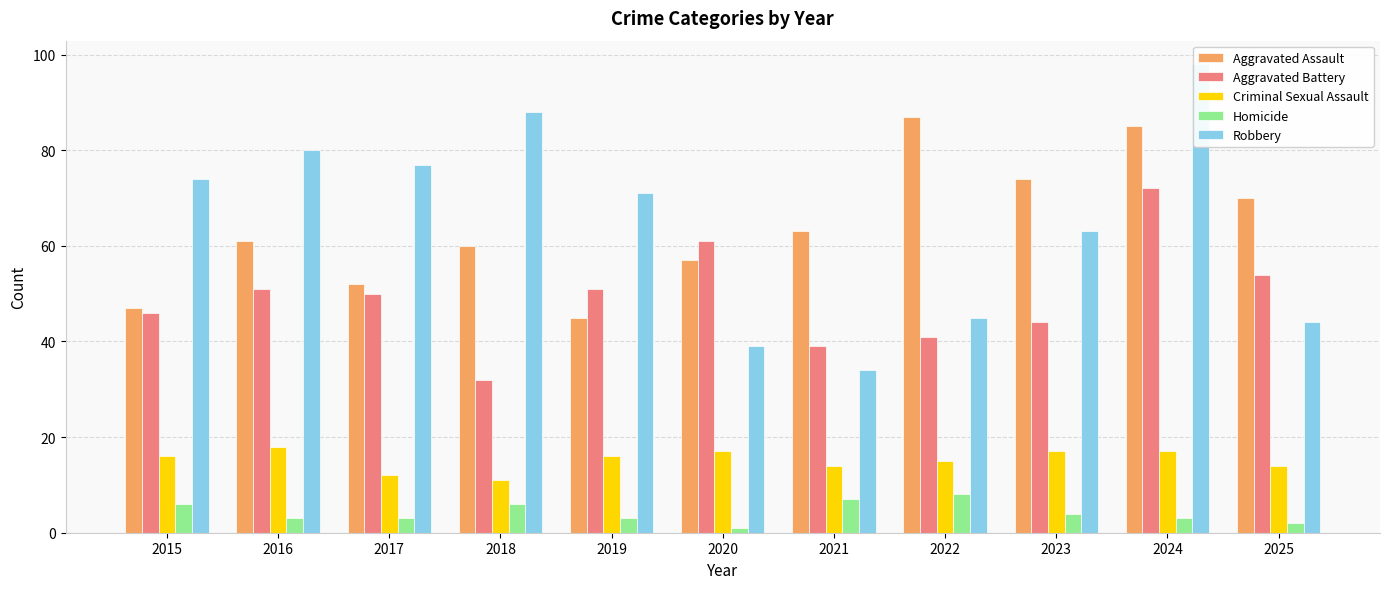

Reading right to left, extract all data points from this chart.

Aggravated Assault: 2025=70	2024=85	2023=74	2022=87	2021=63	2020=57	2019=45	2018=60	2017=52	2016=61	2015=47
Aggravated Battery: 2025=54	2024=72	2023=44	2022=41	2021=39	2020=61	2019=51	2018=32	2017=50	2016=51	2015=46
Criminal Sexual Assault: 2025=14	2024=17	2023=17	2022=15	2021=14	2020=17	2019=16	2018=11	2017=12	2016=18	2015=16
Homicide: 2025=2	2024=3	2023=4	2022=8	2021=7	2020=1	2019=3	2018=6	2017=3	2016=3	2015=6
Robbery: 2025=44	2024=98	2023=63	2022=45	2021=34	2020=39	2019=71	2018=88	2017=77	2016=80	2015=74